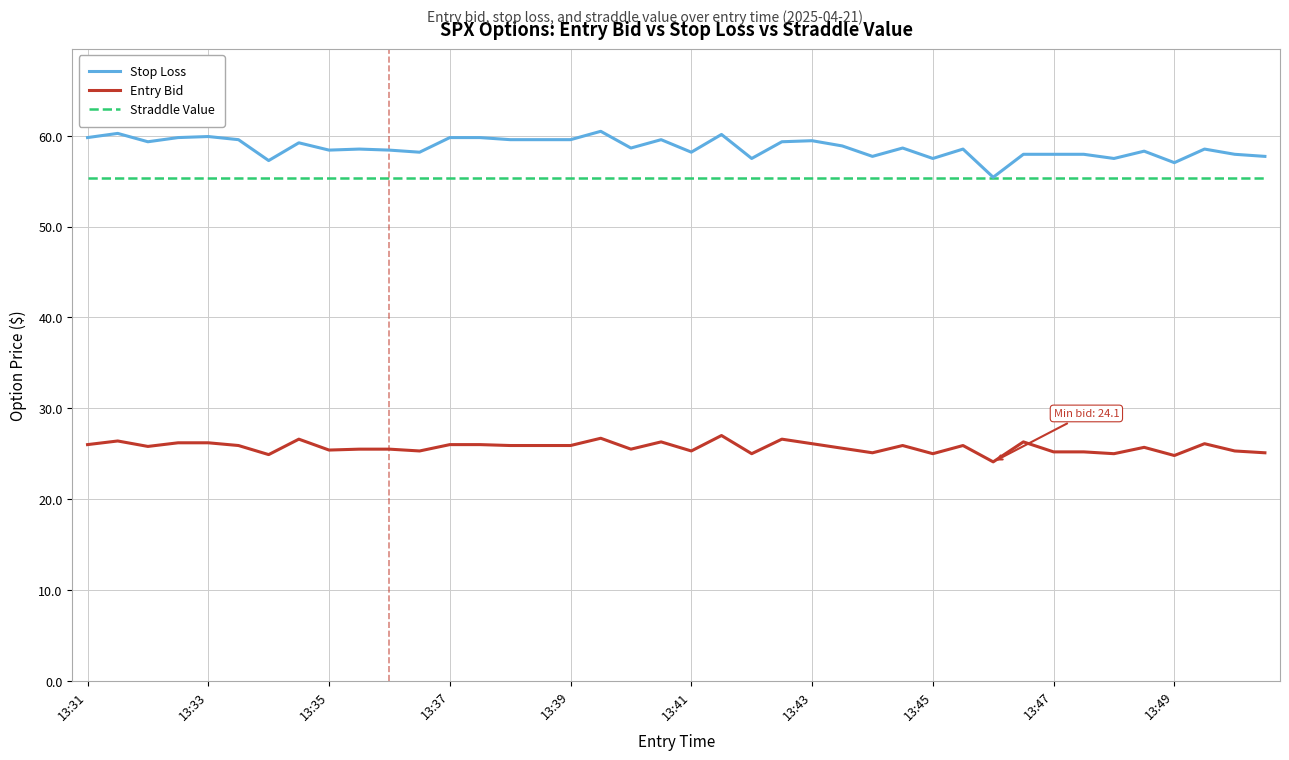

True or false: Entry Bid and Straddle Value cross at least once.

False